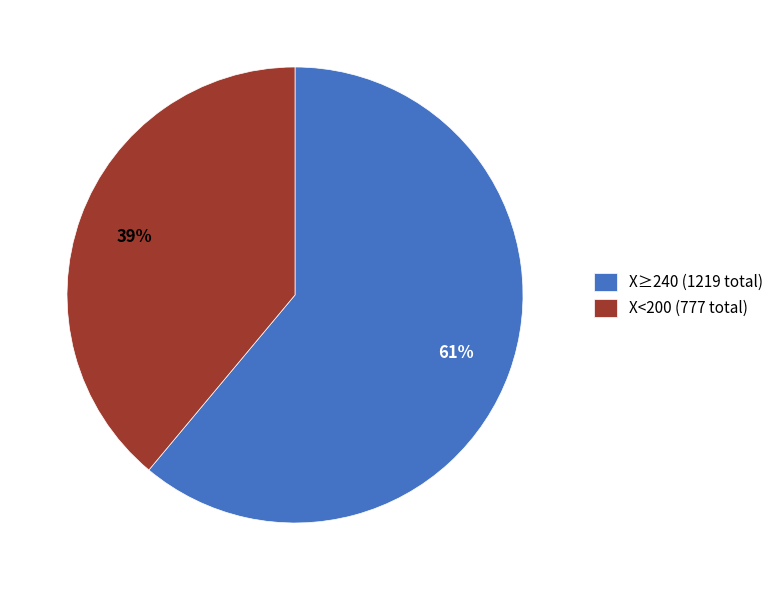

Combined, do X<200 (777 total) and X≥240 (1219 total) account for over 50%?

Yes